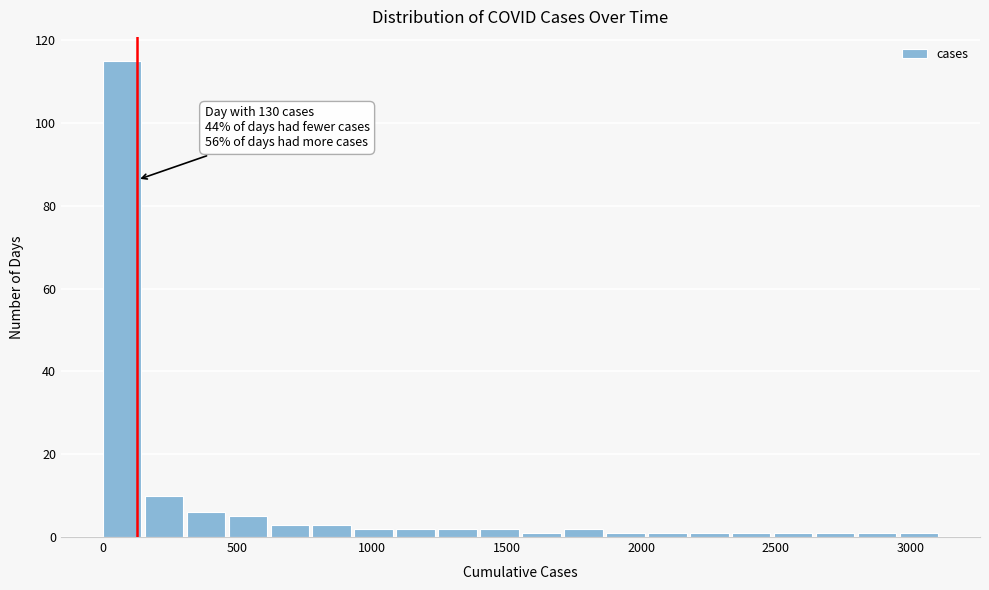

Around what value on the x-axis is the tallest bar? Give the approximate position of its centre, as read against the axis.

50